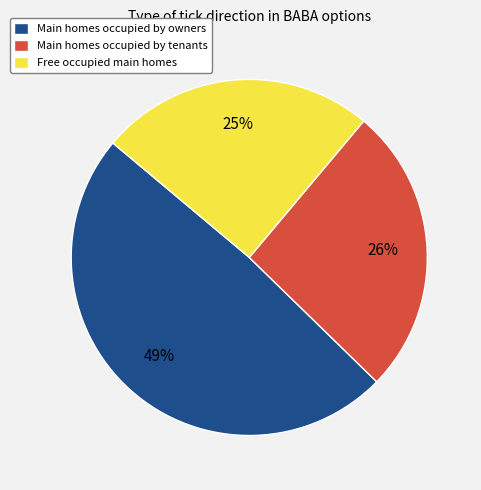

How many slices are in this pie chart?

3